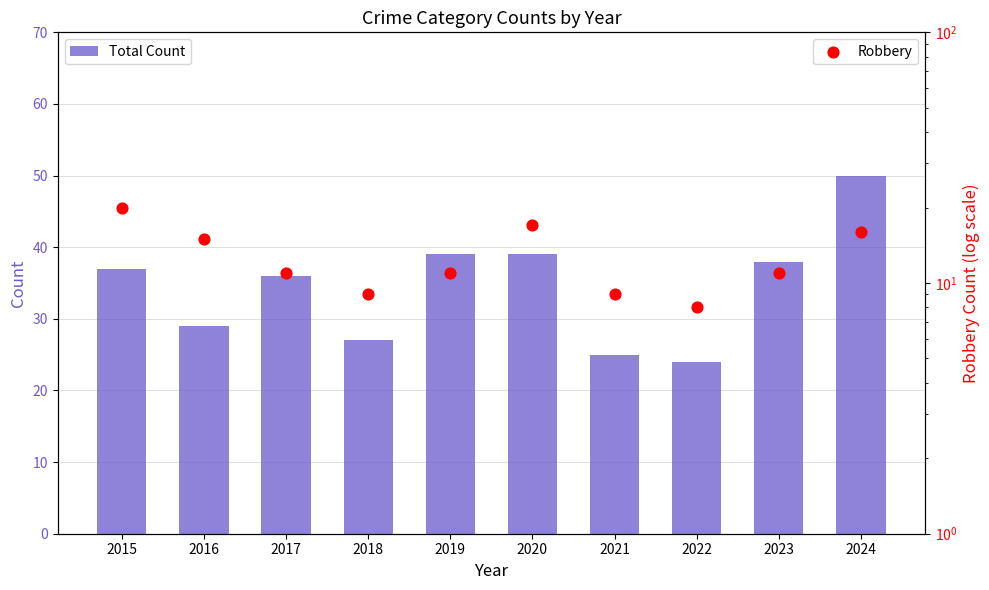

Which series reaches the minimum Y coordinate?

Robbery